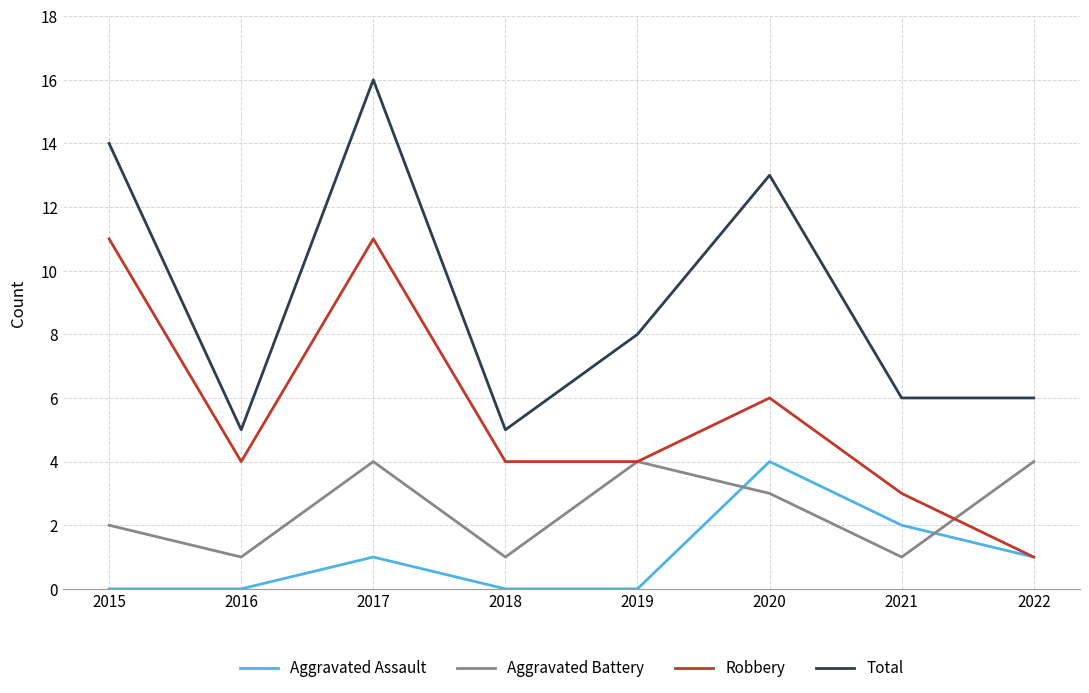

What is the sum of all Total values?

73